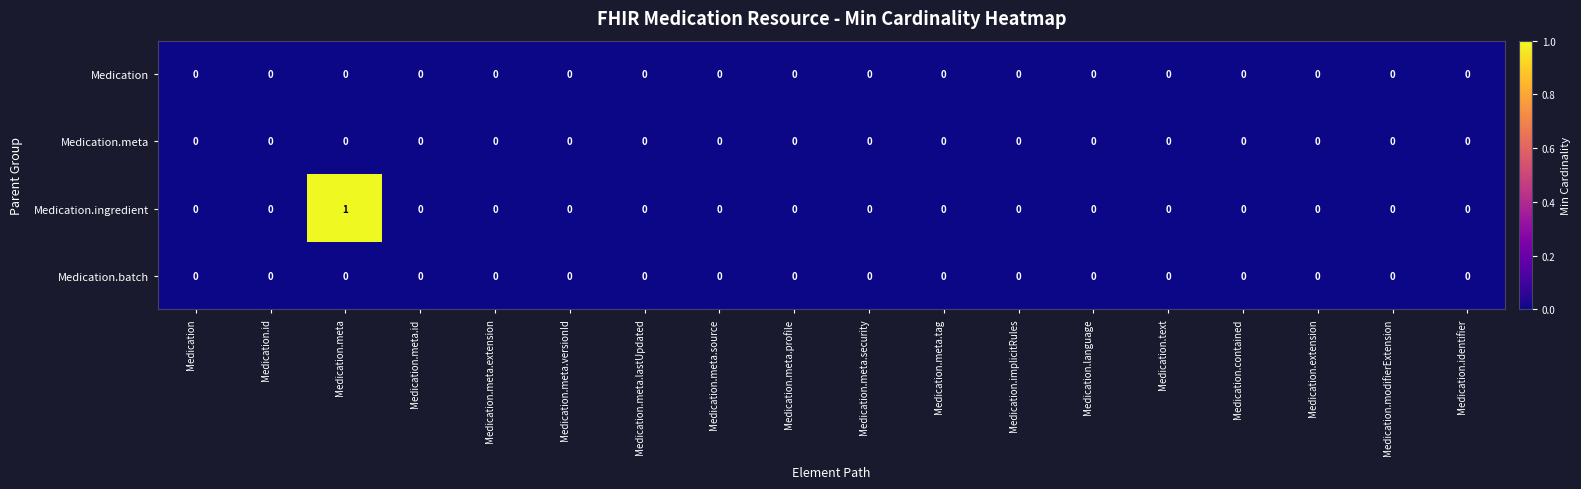

Which series has the largest range (max minus min)?

Medication.ingredient